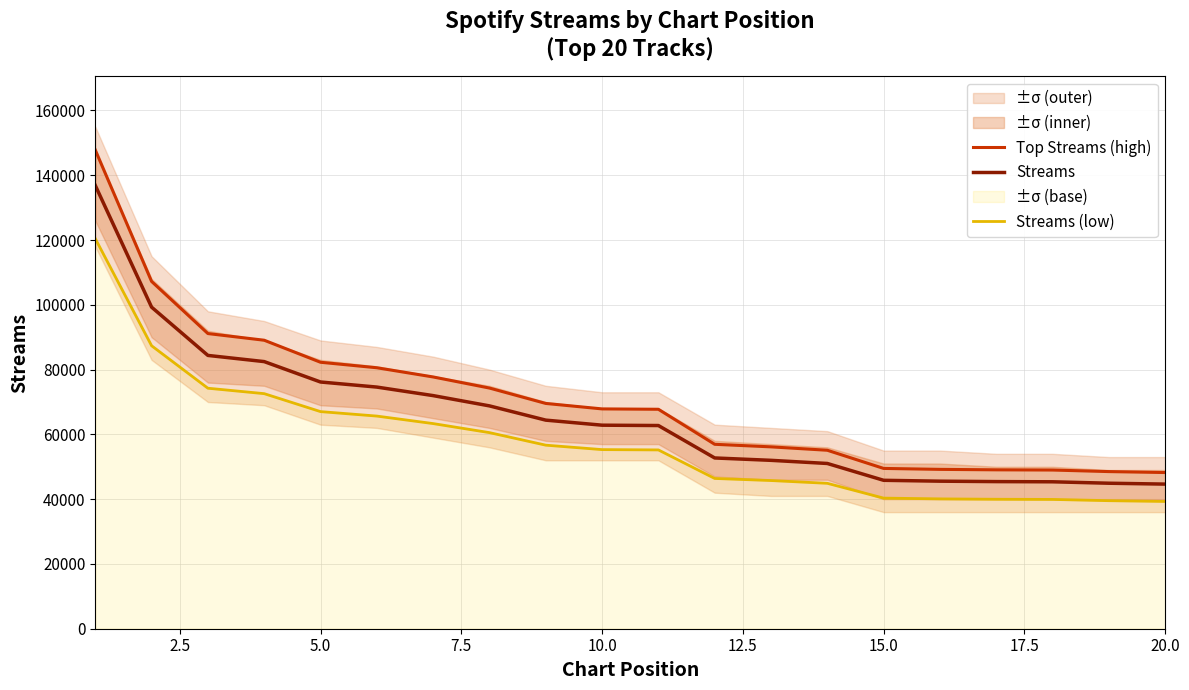

Which series has the largest total across all categories?

Top Streams (high)